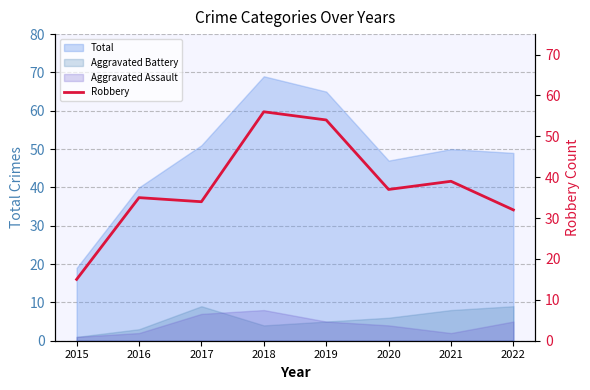

How many points are higher than both their immediate neighbors (excluding endpoints)?

3